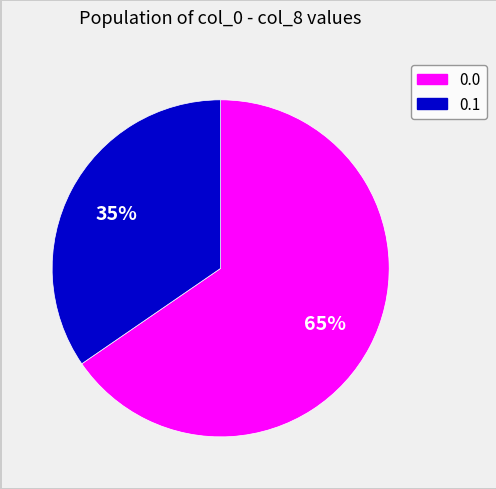

What percentage is the 0.0 slice, to the nearest percent?

65%